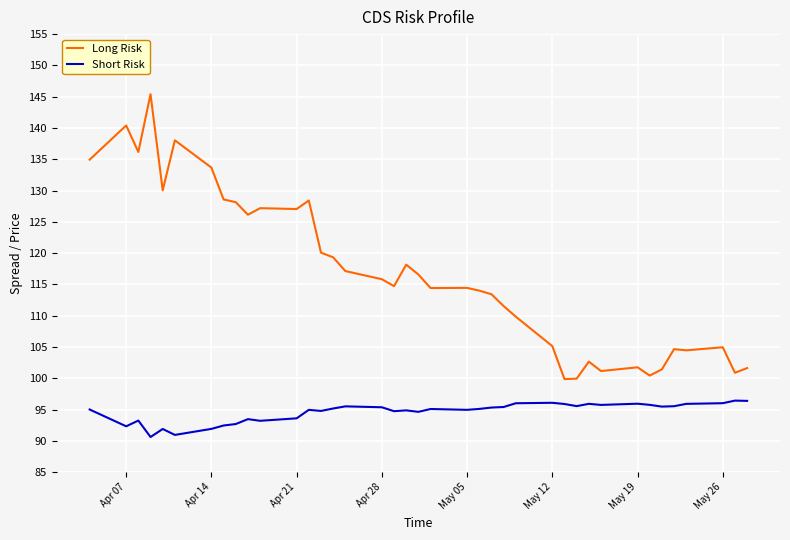

What is the difference between the maximum and minimum values in the Short Risk series?

5.8